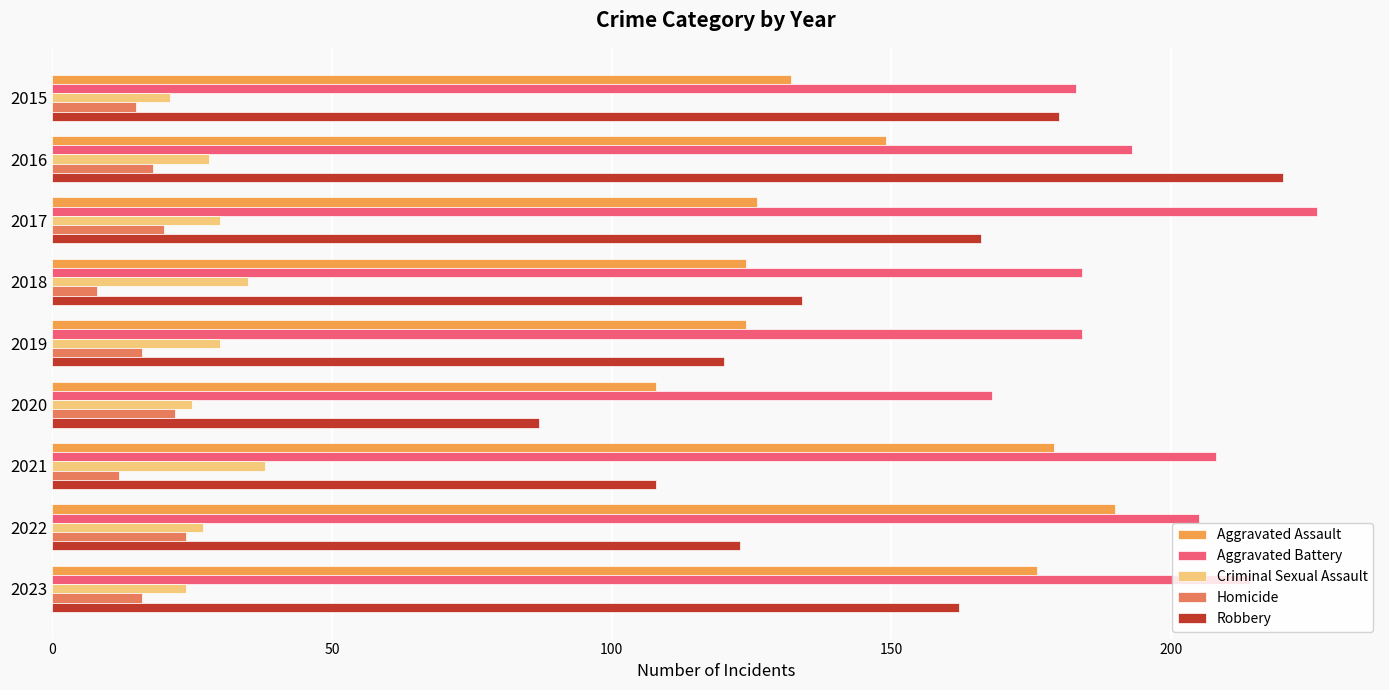

Which series has the widest spread of values?

Robbery